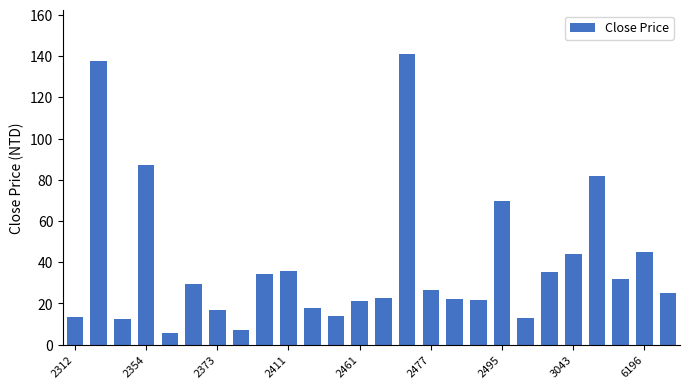

What is the minimum value shown in the chart?

5.8